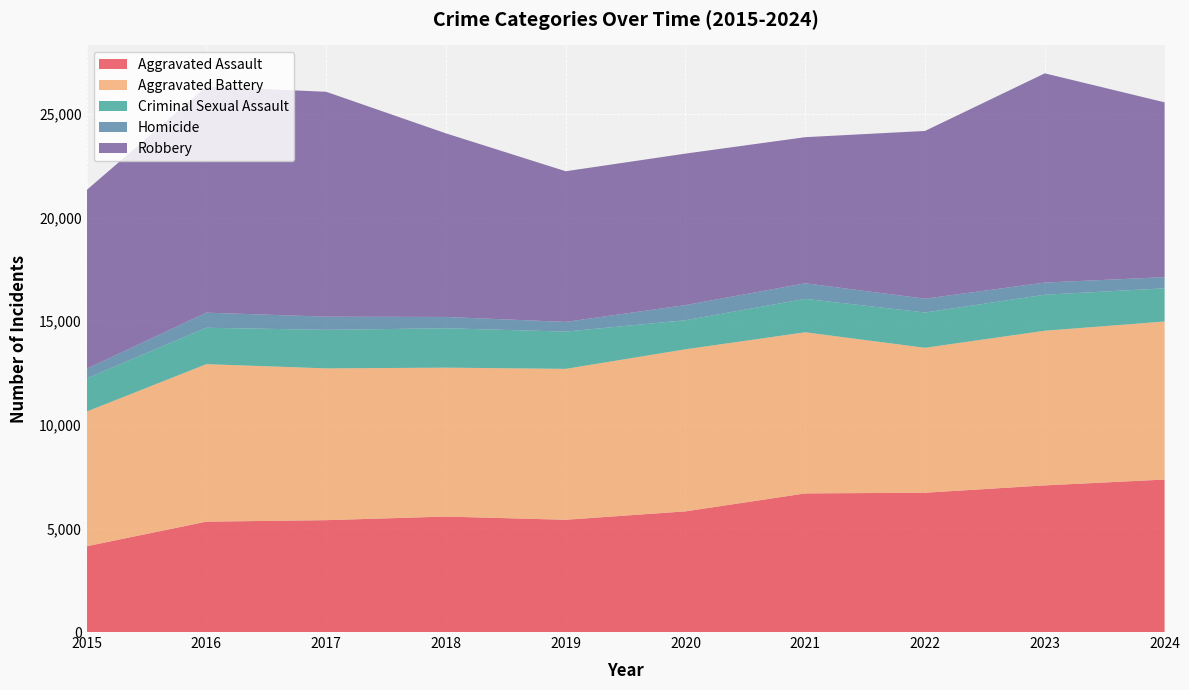

Reading left to right, list all the values displayed in this chart.

Aggravated Assault: 2015=4139	2016=5326	2017=5398	2018=5572	2019=5417	2020=5823	2021=6689	2022=6722	2023=7076	2024=7358
Aggravated Battery: 2015=6500	2016=7601	2017=7325	2018=7186	2019=7282	2020=7822	2021=7776	2022=6994	2023=7464	2024=7626
Criminal Sexual Assault: 2015=1598	2016=1756	2017=1859	2018=1901	2019=1799	2020=1401	2021=1612	2022=1703	2023=1737	2024=1602
Homicide: 2015=465	2016=729	2017=636	2018=546	2019=467	2020=731	2021=753	2022=666	2023=588	2024=538
Robbery: 2015=8625	2016=10908	2017=10853	2018=8859	2019=7271	2020=7310	2021=7050	2022=8096	2023=10095	2024=8438